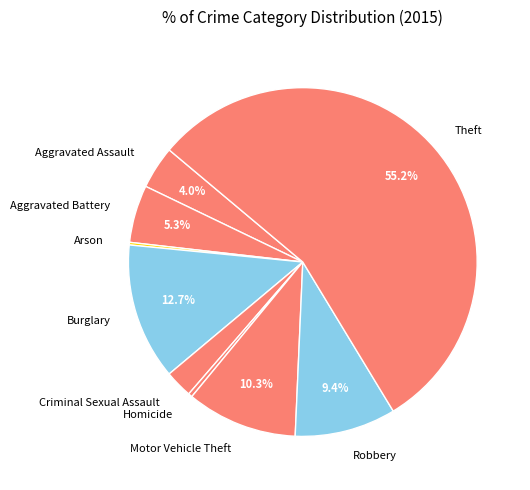

Between Aggravated Battery and Criminal Sexual Assault, which is larger?

Aggravated Battery